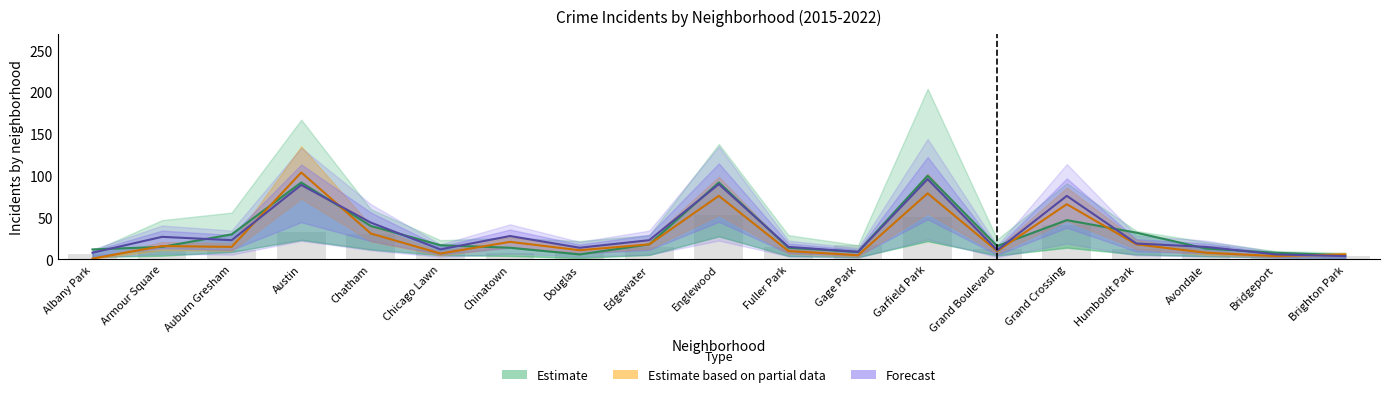

What is the smallest value displayed?

1